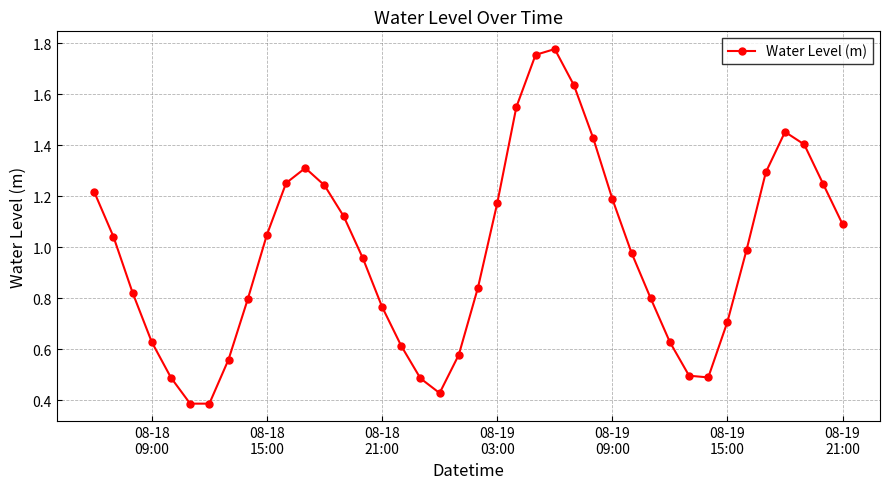

How many points are higher than both their immediate neighbors (excluding endpoints)?

3